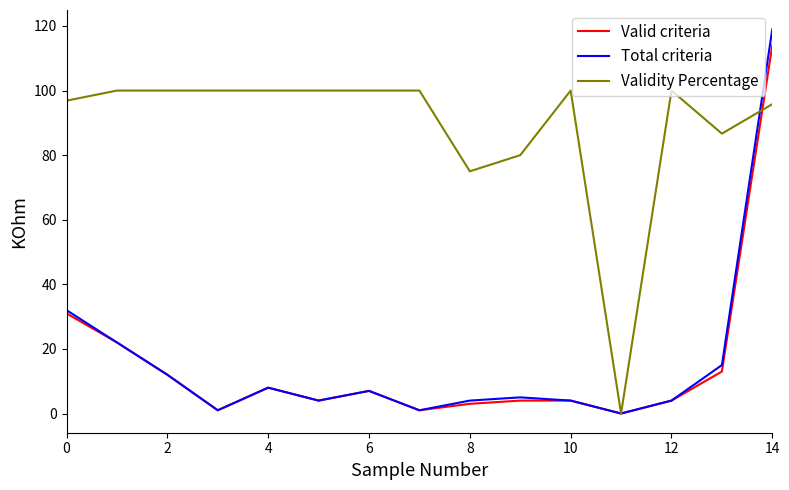

What is the maximum value for Validity Percentage?

100.0